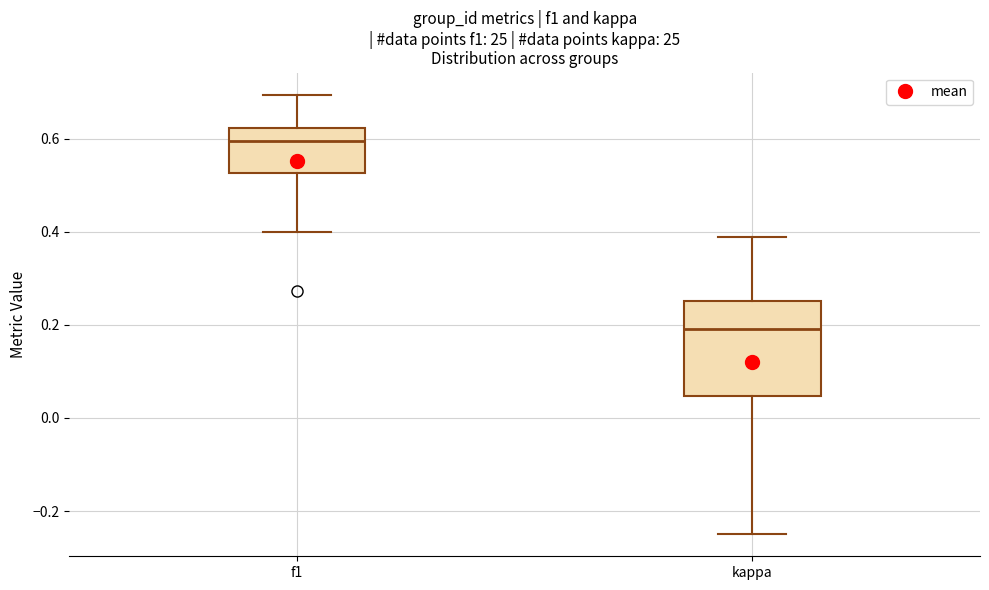

Comparing the boxes themselves (not the whiskers), which one is the tallest?

kappa